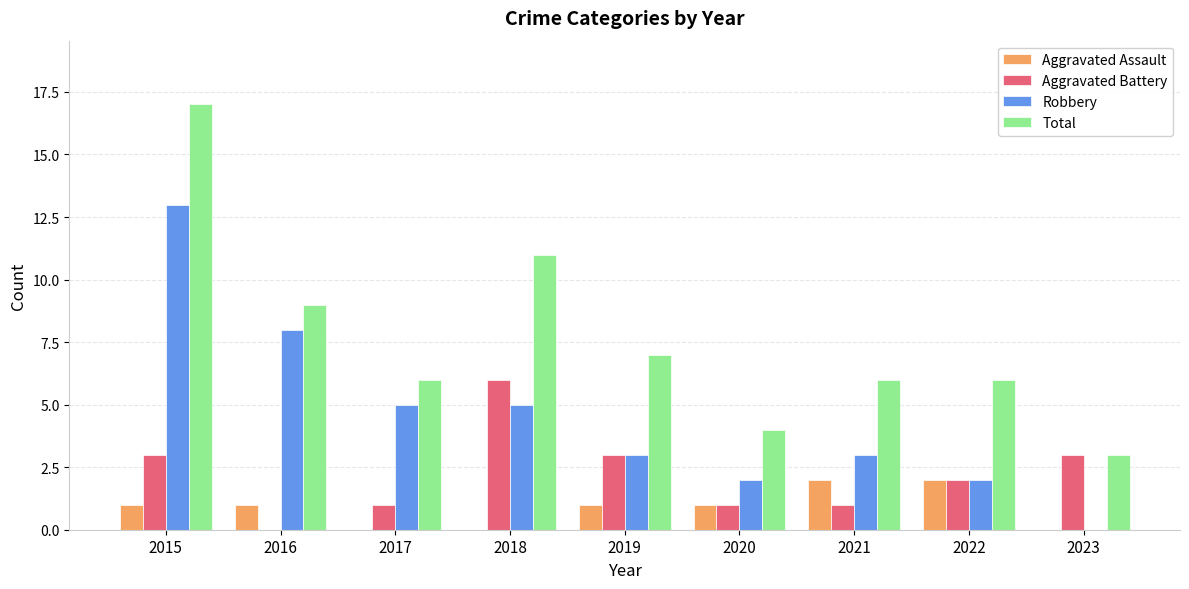

True or false: Aggravated Battery has a value of 5 at 2015.

False